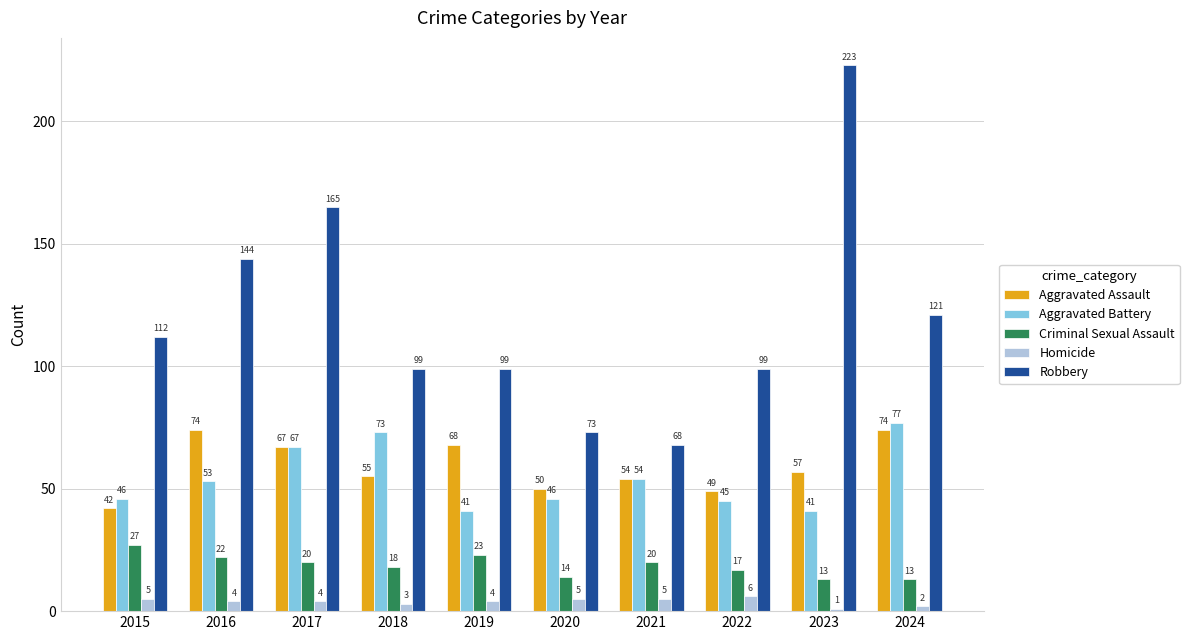

Reading right to left, list all the values displayed in this chart.

Aggravated Assault: 2024=74	2023=57	2022=49	2021=54	2020=50	2019=68	2018=55	2017=67	2016=74	2015=42
Aggravated Battery: 2024=77	2023=41	2022=45	2021=54	2020=46	2019=41	2018=73	2017=67	2016=53	2015=46
Criminal Sexual Assault: 2024=13	2023=13	2022=17	2021=20	2020=14	2019=23	2018=18	2017=20	2016=22	2015=27
Homicide: 2024=2	2023=1	2022=6	2021=5	2020=5	2019=4	2018=3	2017=4	2016=4	2015=5
Robbery: 2024=121	2023=223	2022=99	2021=68	2020=73	2019=99	2018=99	2017=165	2016=144	2015=112